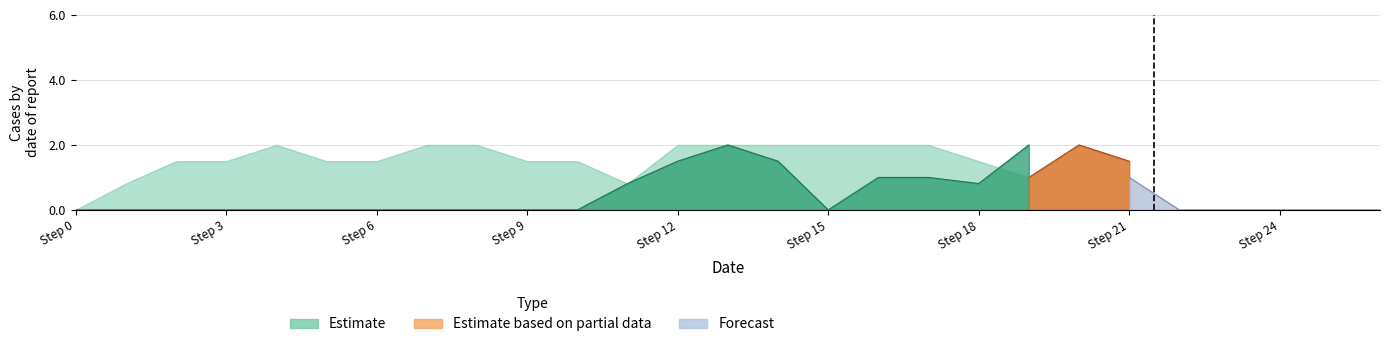

Count the number of categories in the chart.

27